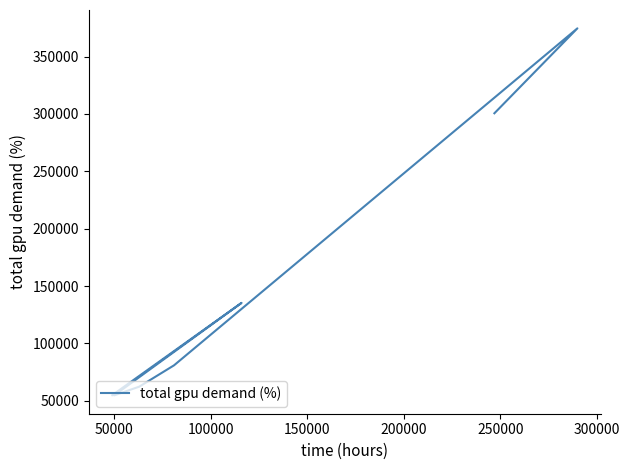

What is the greatest value displayed?

374530